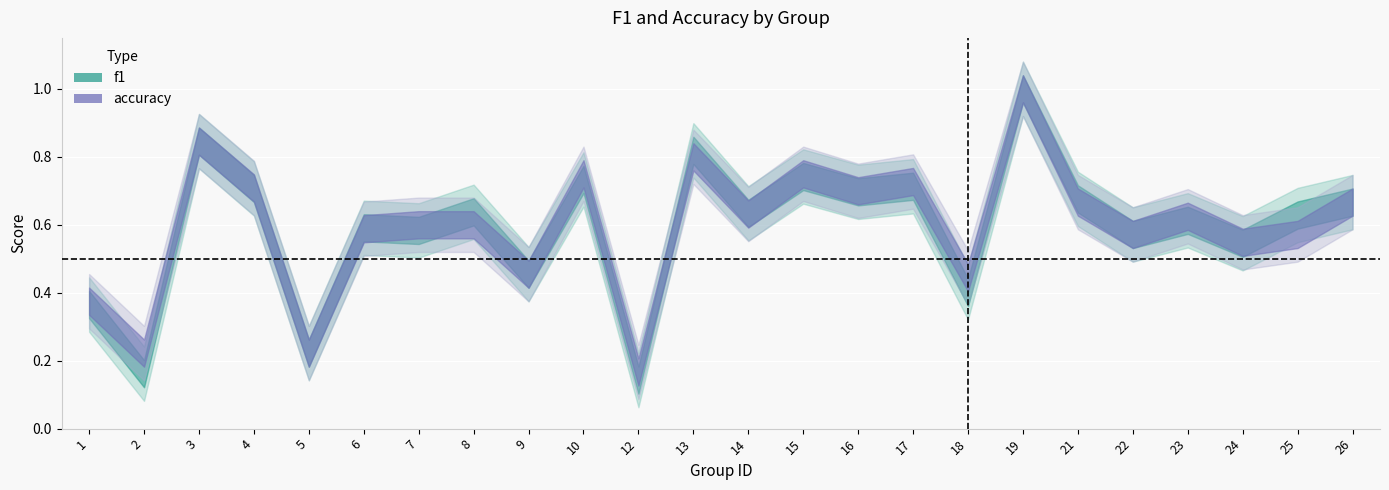

List the series in order of their peak value, highest first.

f1, accuracy